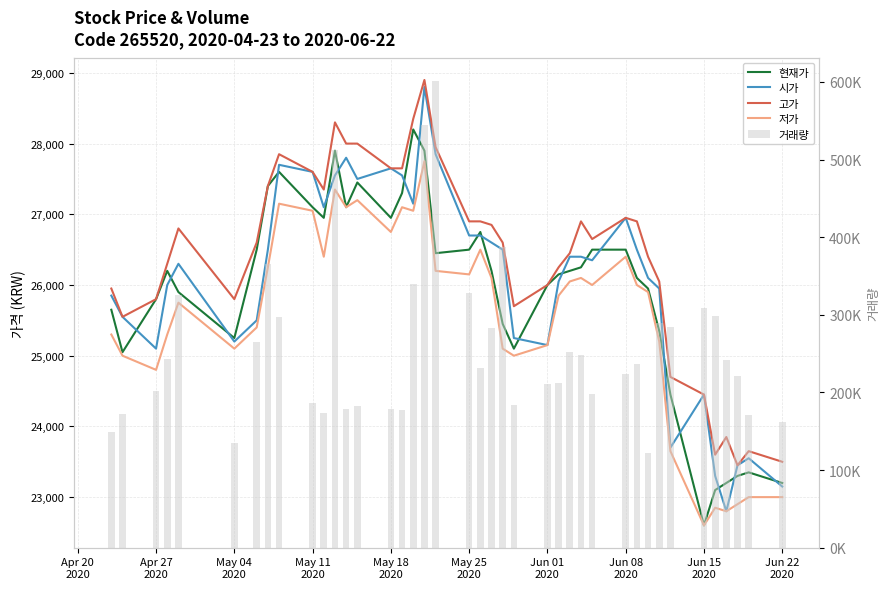

Are the bars grouped side by side (vs. stacked)?

Yes